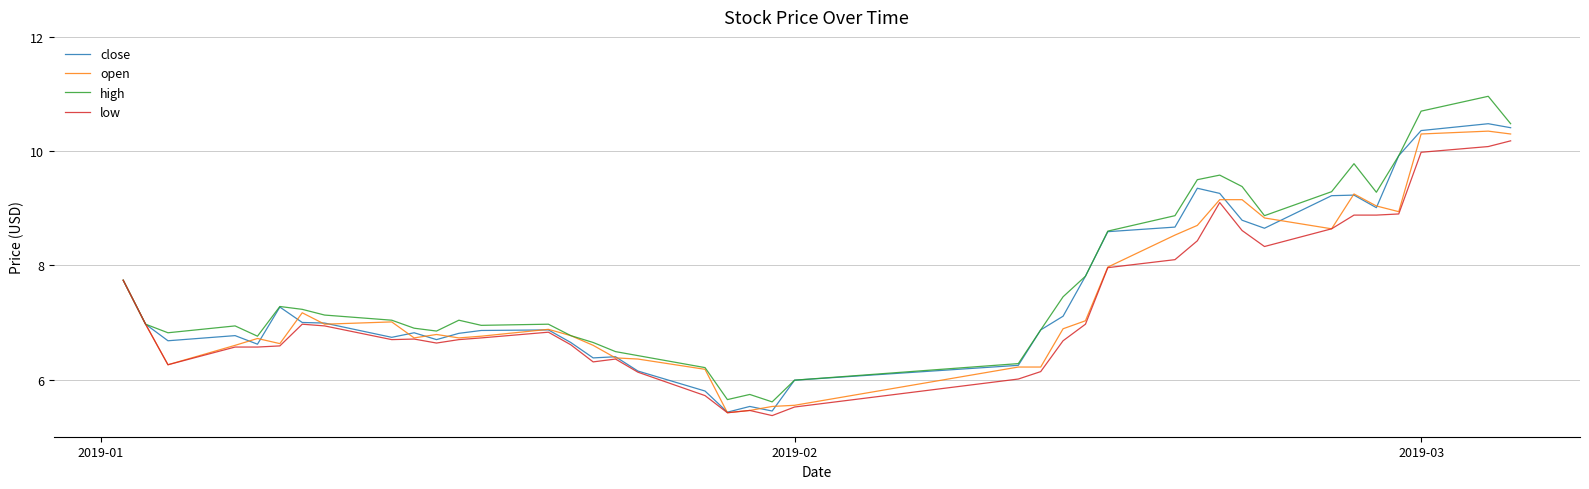

List the series in order of their overall mean, lowest first.

low, open, close, high